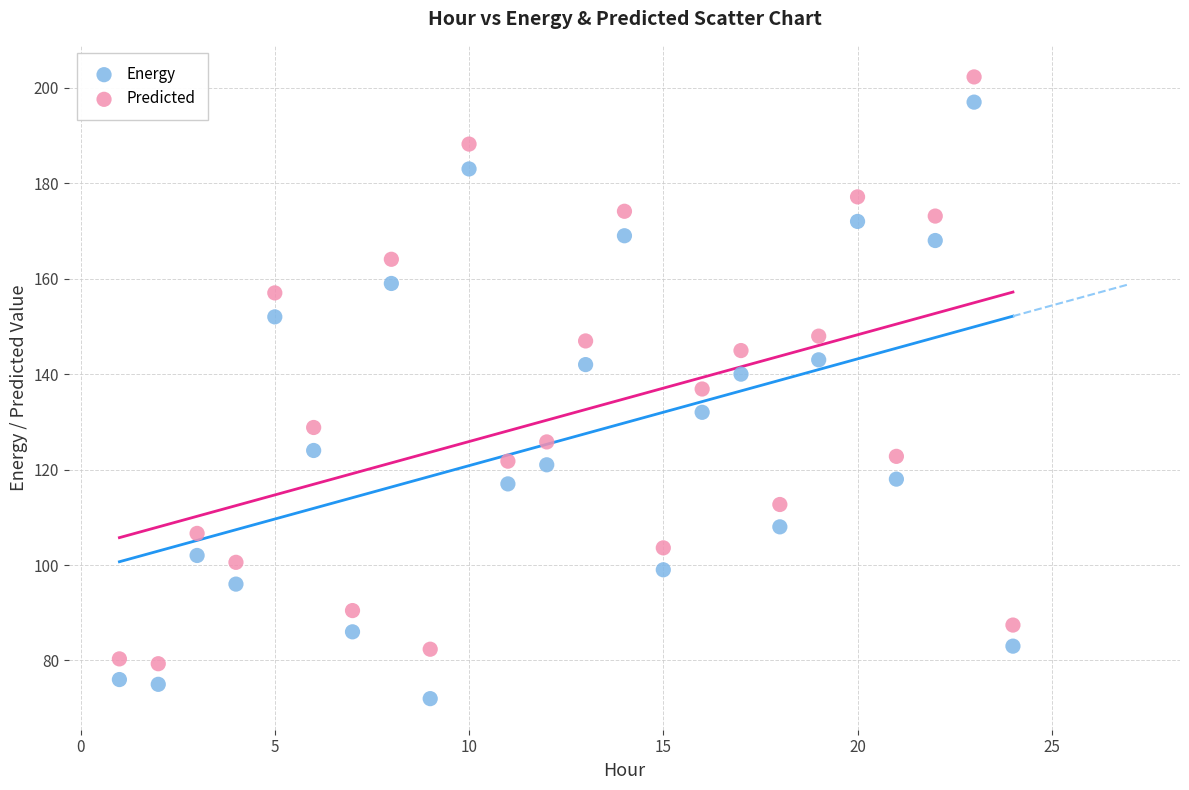

Which series has the widest spread of Y values?

Energy